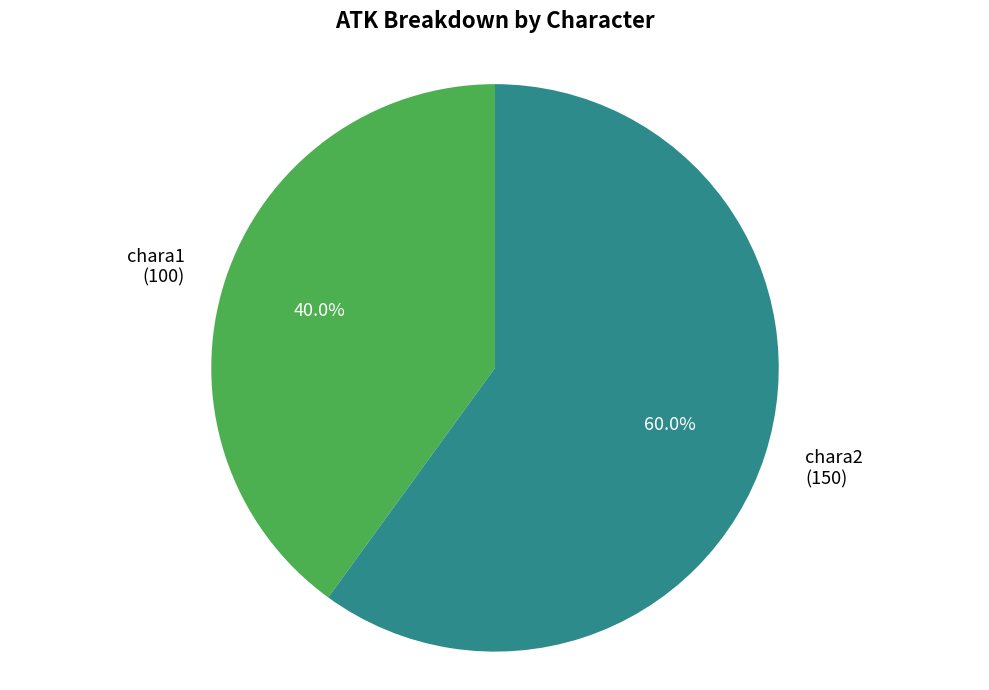

Rank the categories by value from lowest to highest.

chara1, chara2